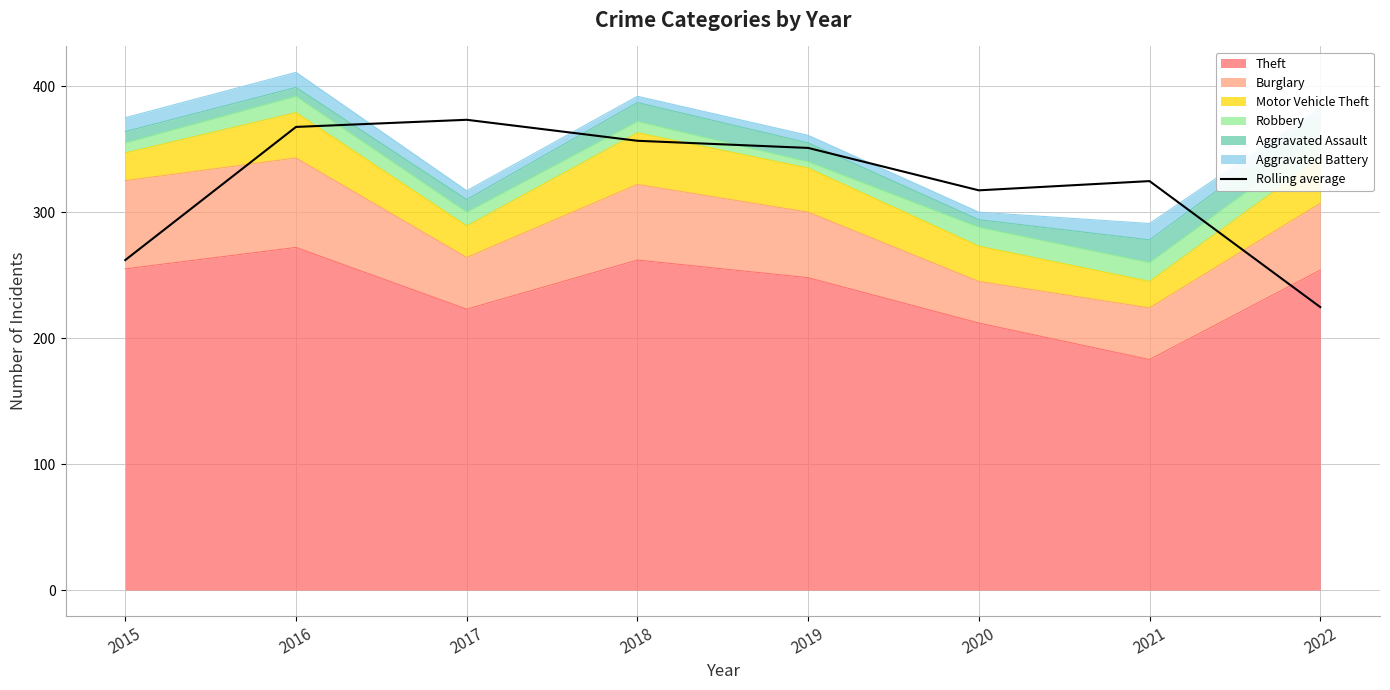

What is the value of the 2nd point from the left?

367.7